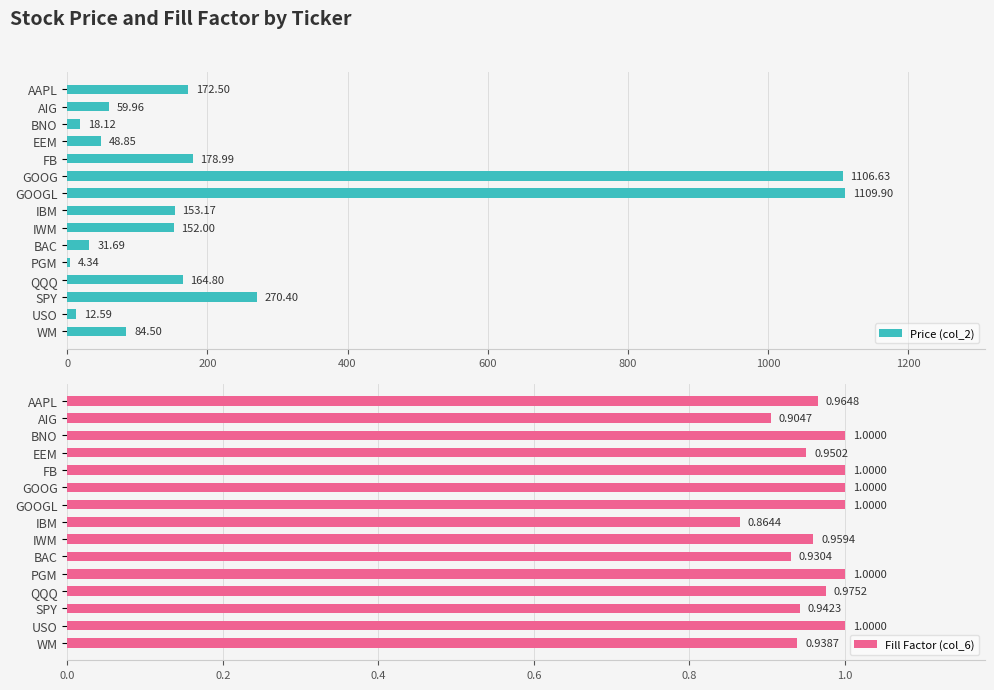

What is the difference between the maximum and minimum values in the Price (col_2) series?

1105.6